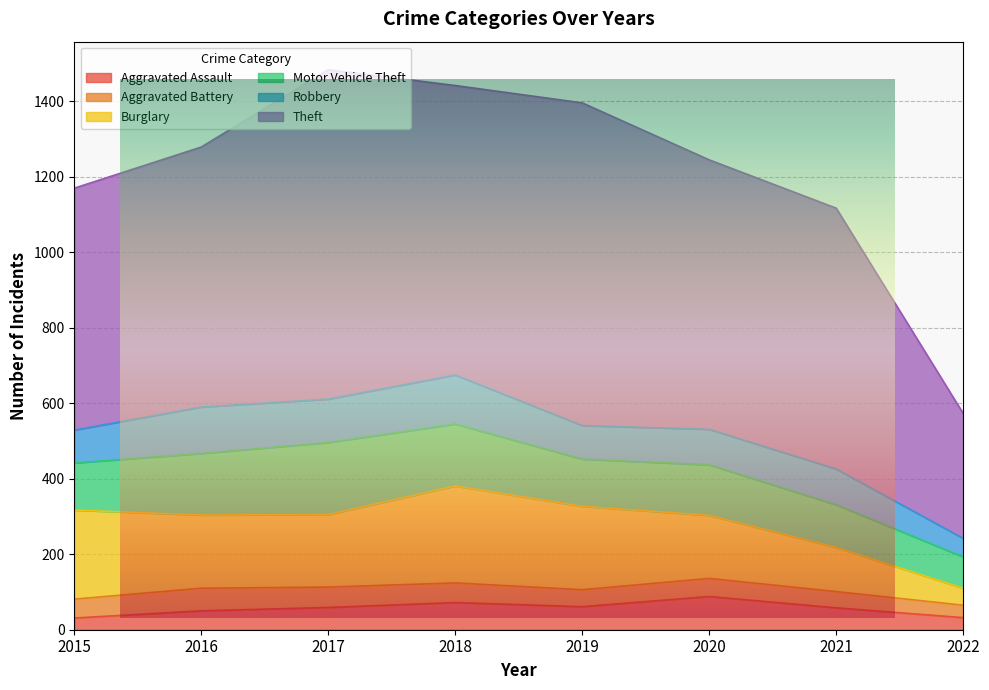

What are all the series names shown in the legend?

Aggravated Assault, Aggravated Battery, Burglary, Motor Vehicle Theft, Robbery, Theft